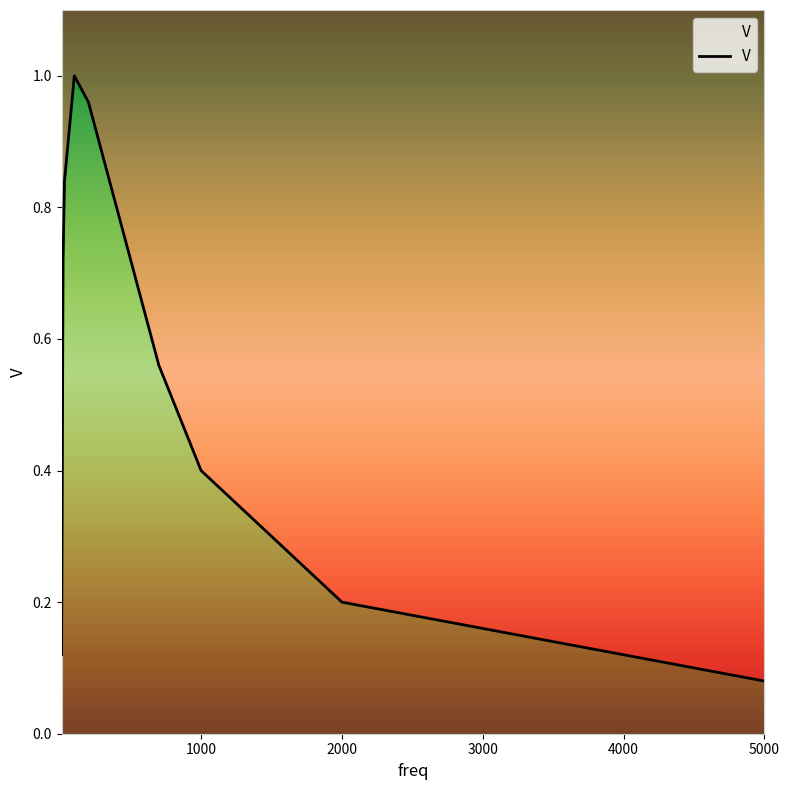

Which has a higher value, 700 or 200?

200